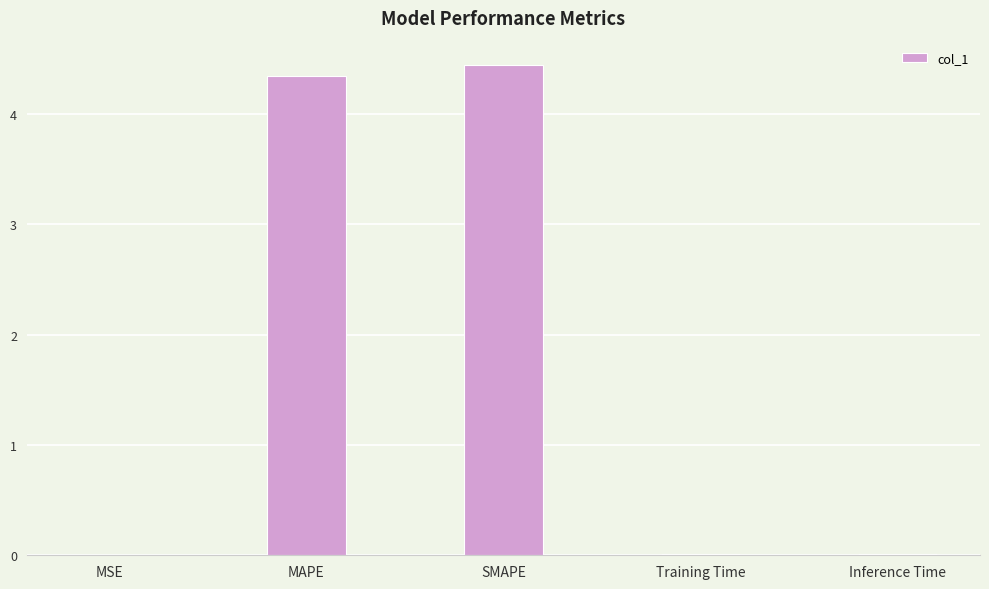

Which has a higher value, MSE or MAPE?

MAPE